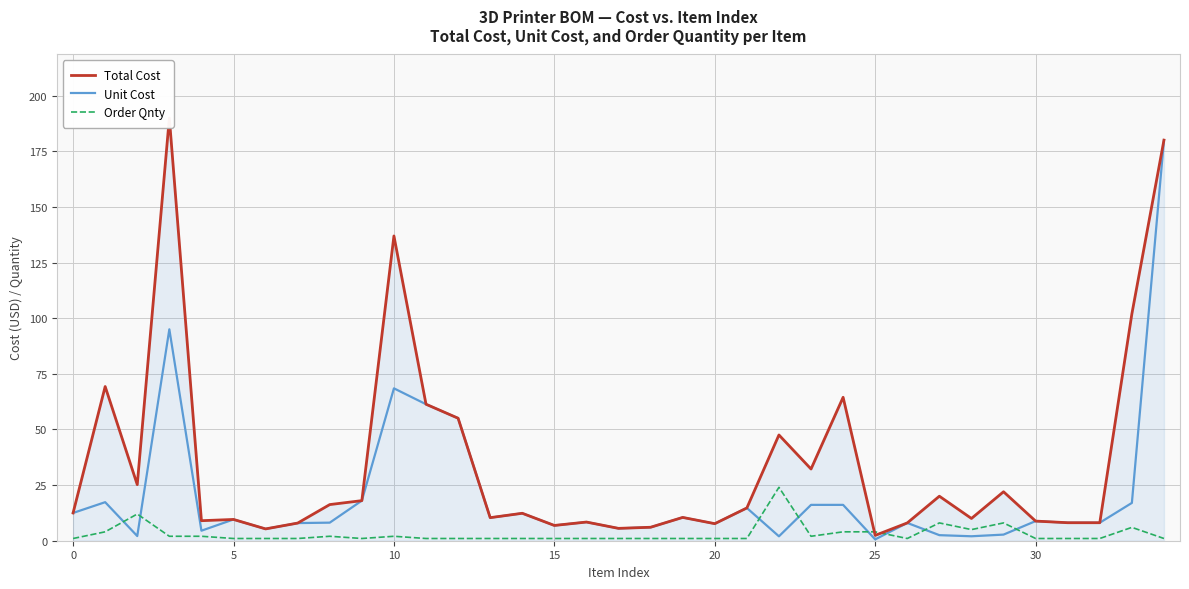

Between 11 and 24, which series saw the biggest shift?

Unit Cost